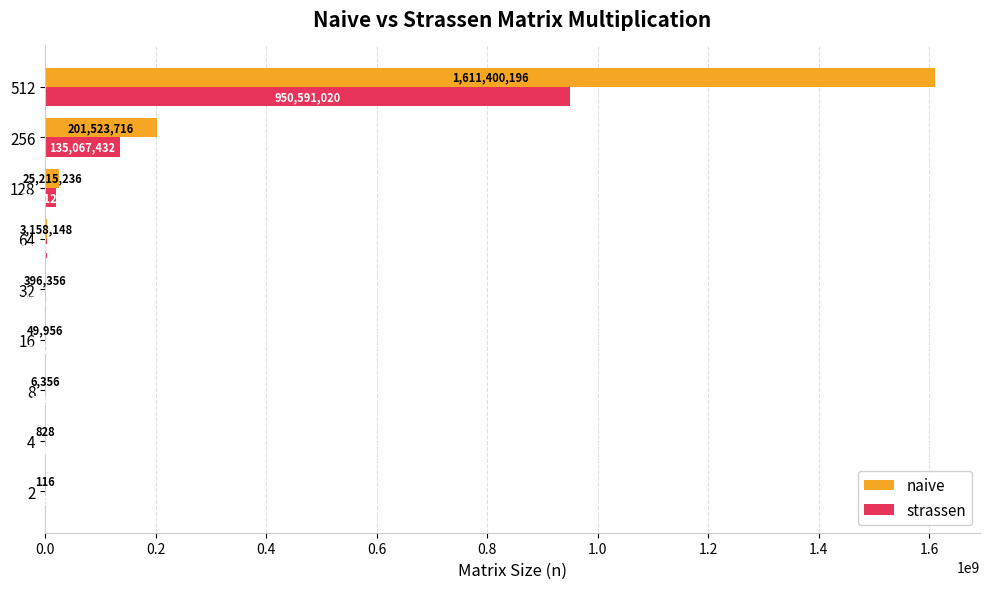

At which category is the sum across all series the highest?

512